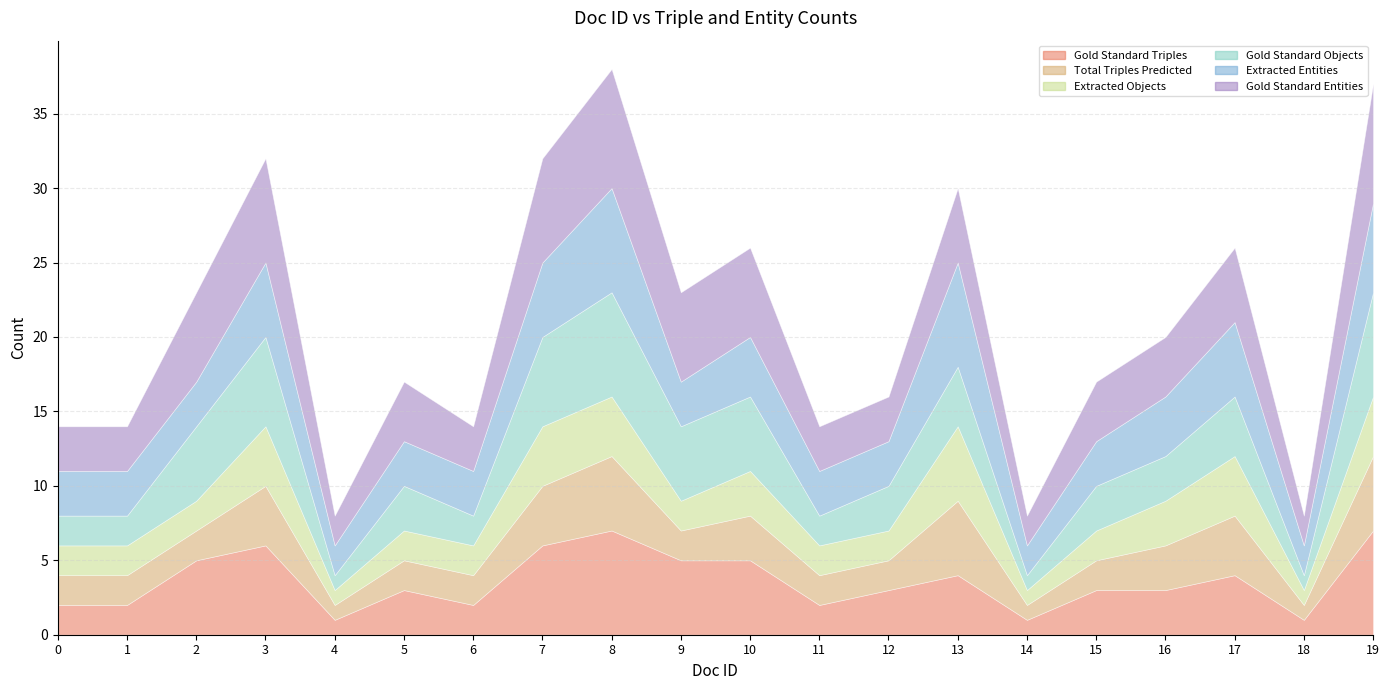

Count the Extracted Entities values in the range 3 to 5.

14